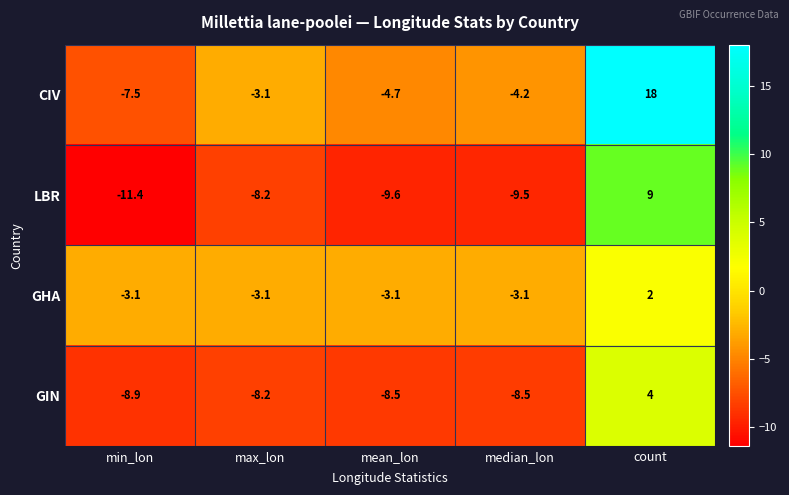

At which category is the sum across all series the highest?

count